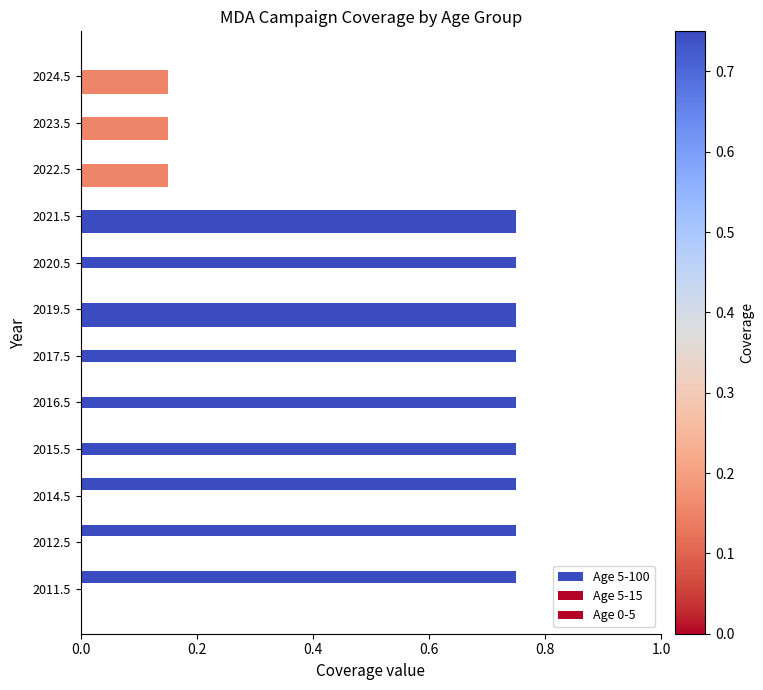

How many distinct data groups are displayed?

3